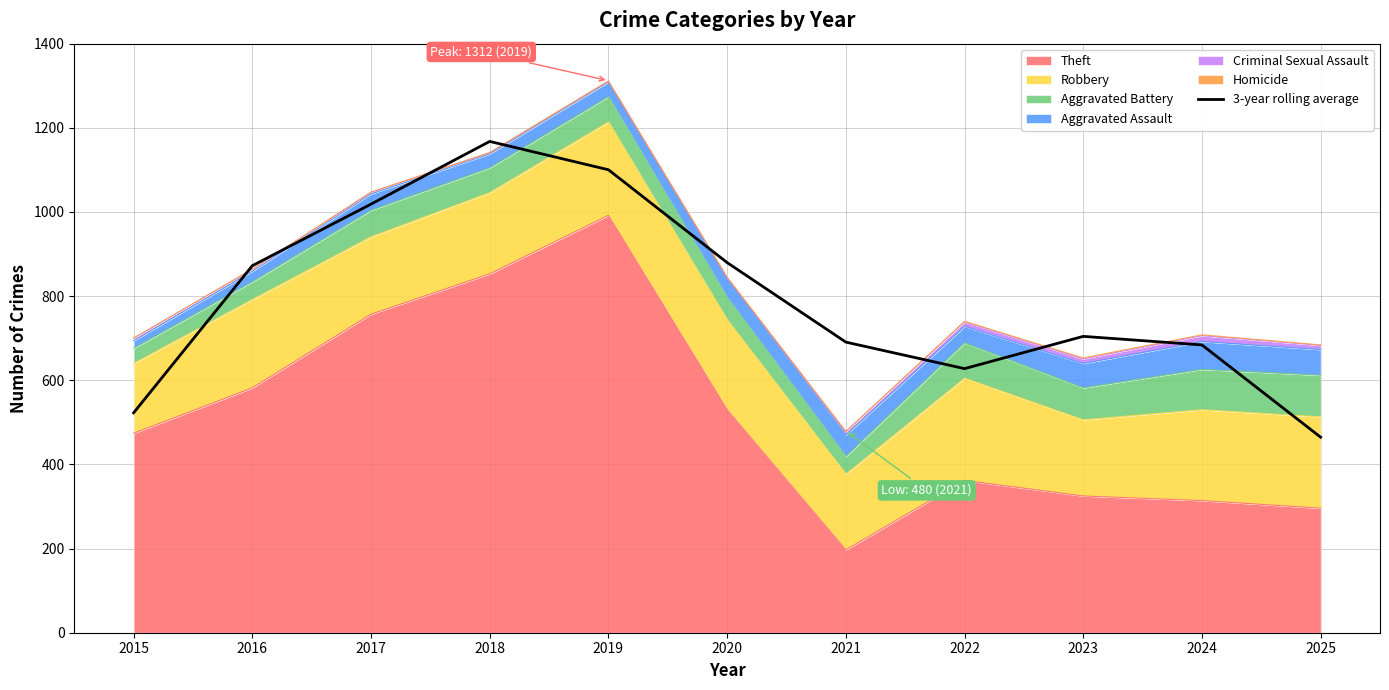

Approximately how many times larger is the value at 2017 compared to 2025?

2.2